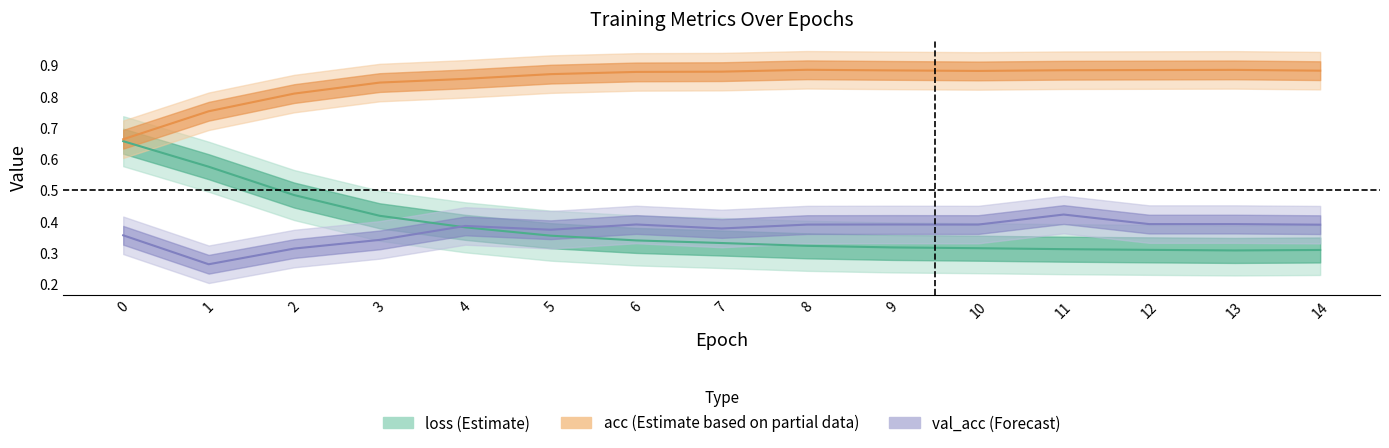

How many times do val_acc and loss cross each other?

1